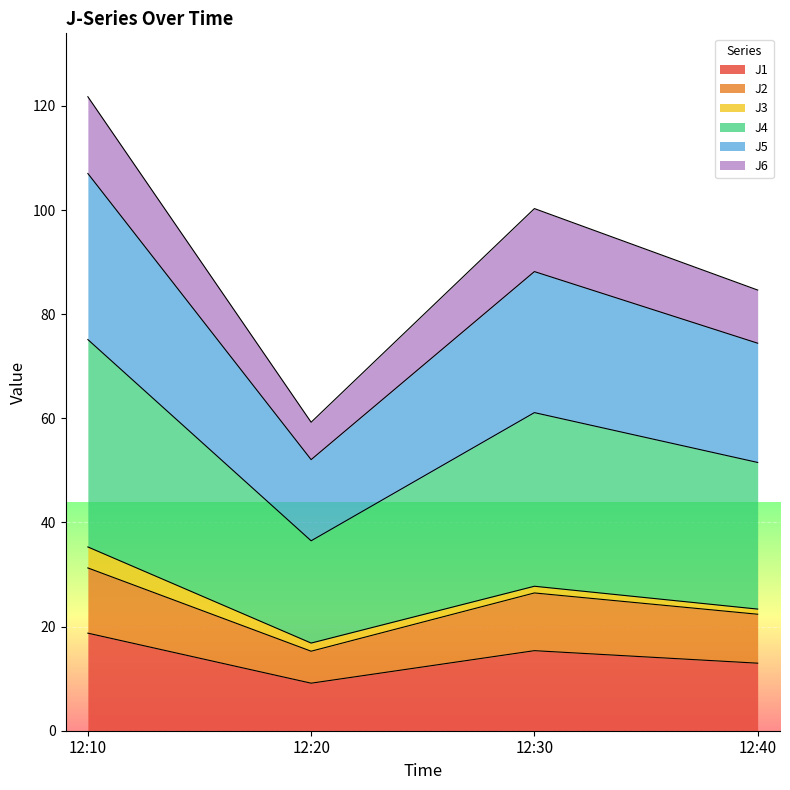

At which category does J5 reach its first local peak?

12:30